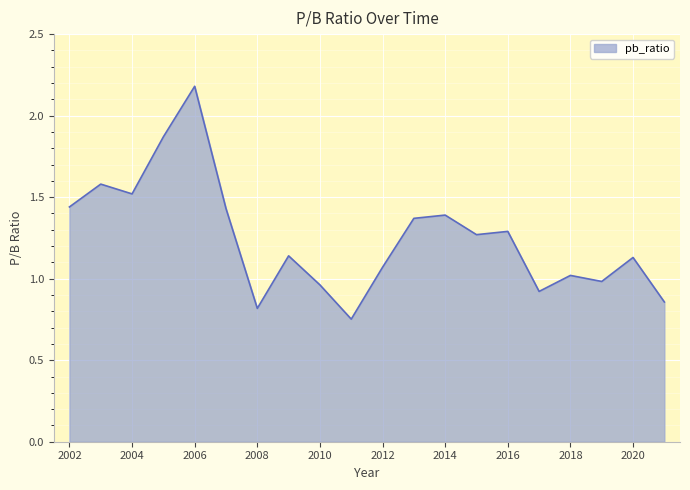

What is the greatest value displayed?

2.2